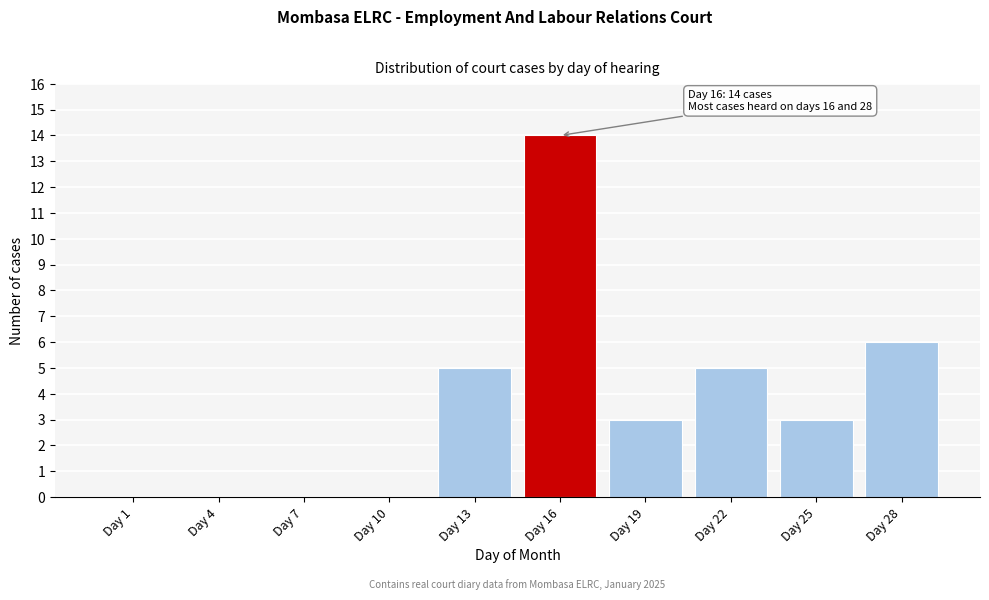

Reading right to left, what are all the values shown in this chart?

Day 28=6	Day 25=3	Day 22=5	Day 19=3	Day 16=14	Day 13=5	Day 10=0	Day 7=0	Day 4=0	Day 1=0